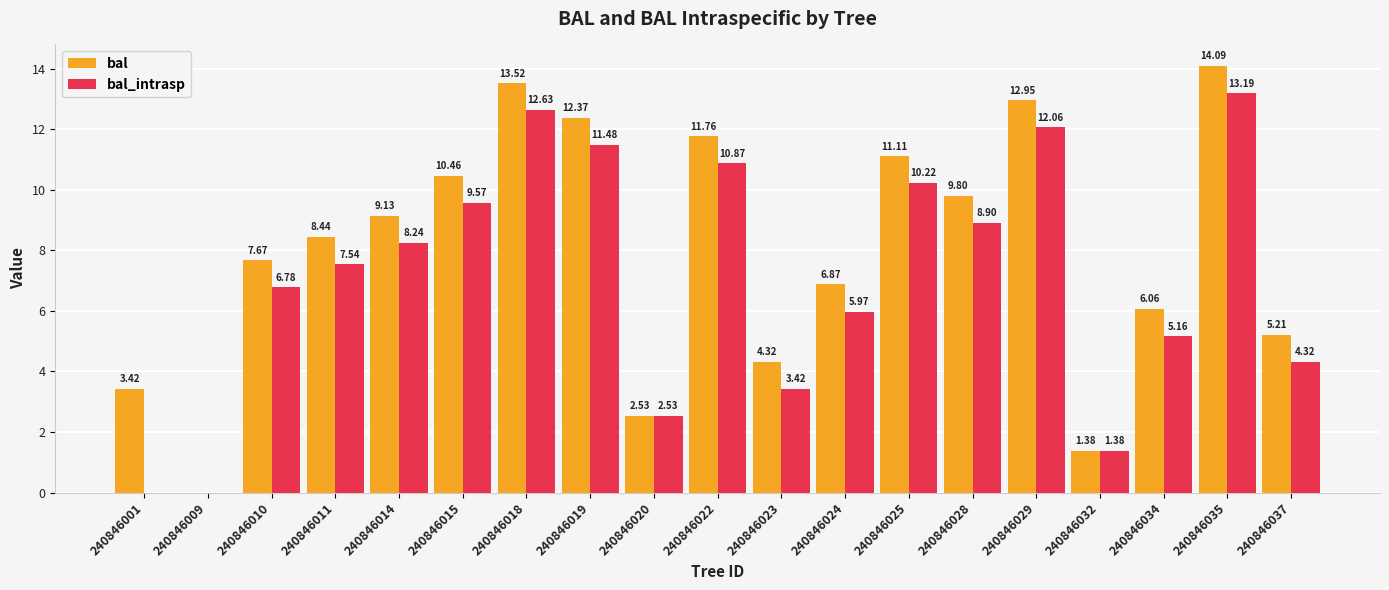

True or false: bal has a value of 21.2 at 240846018.

False